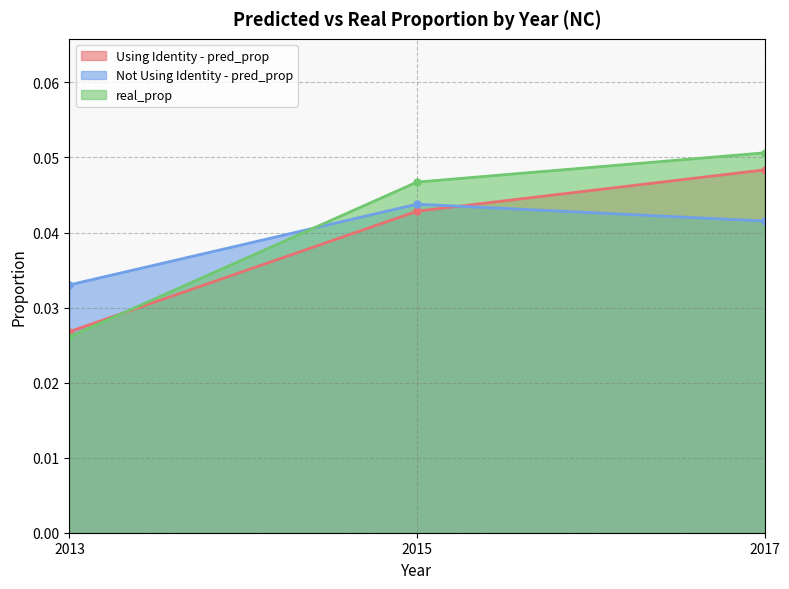

Rank the series at 2015 from lowest to highest value.

Using Identity - pred_prop, Not Using Identity - pred_prop, real_prop